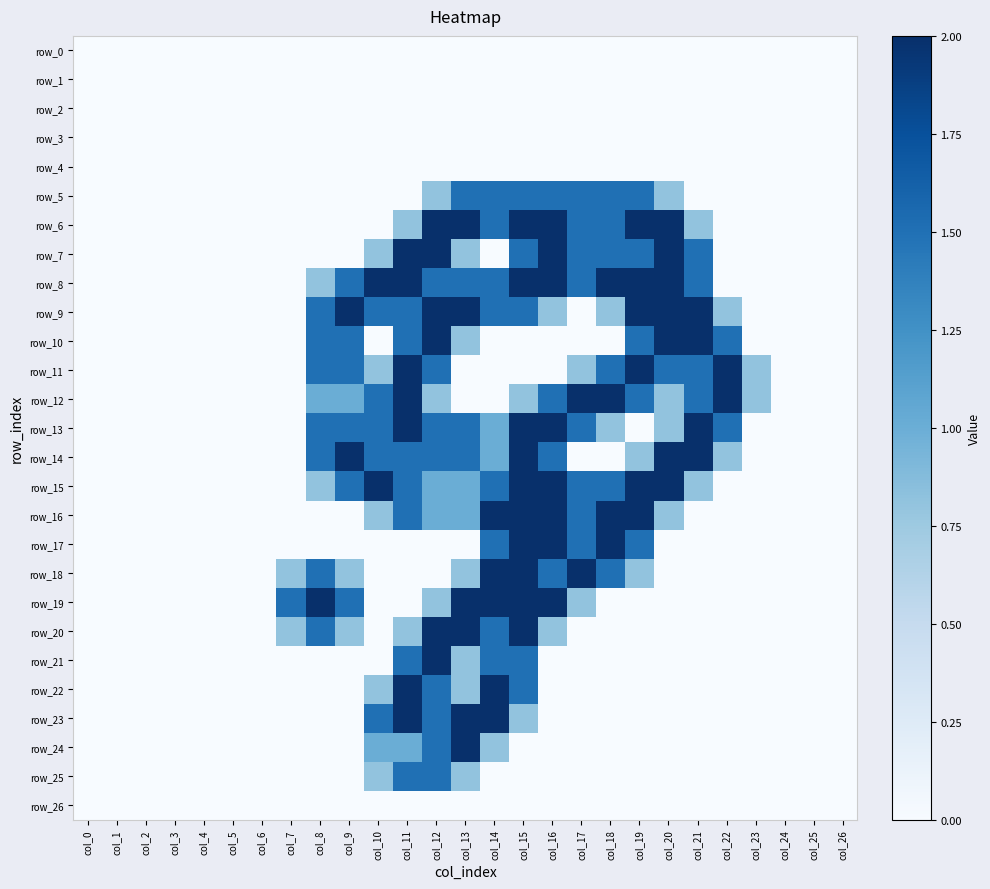

What is the total value across all series at col_19?

21.1